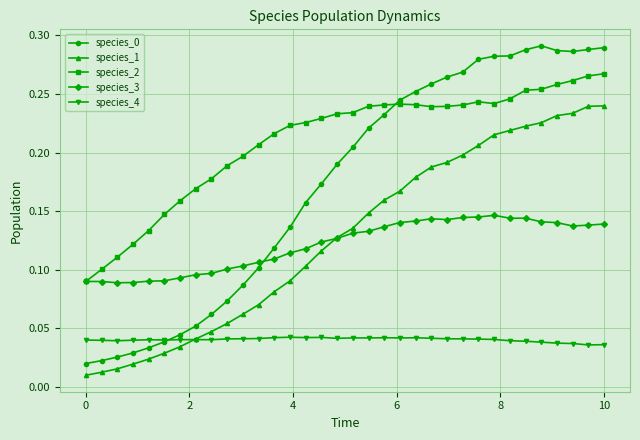

True or false: species_4 has more than 0 interior local peaks.

True